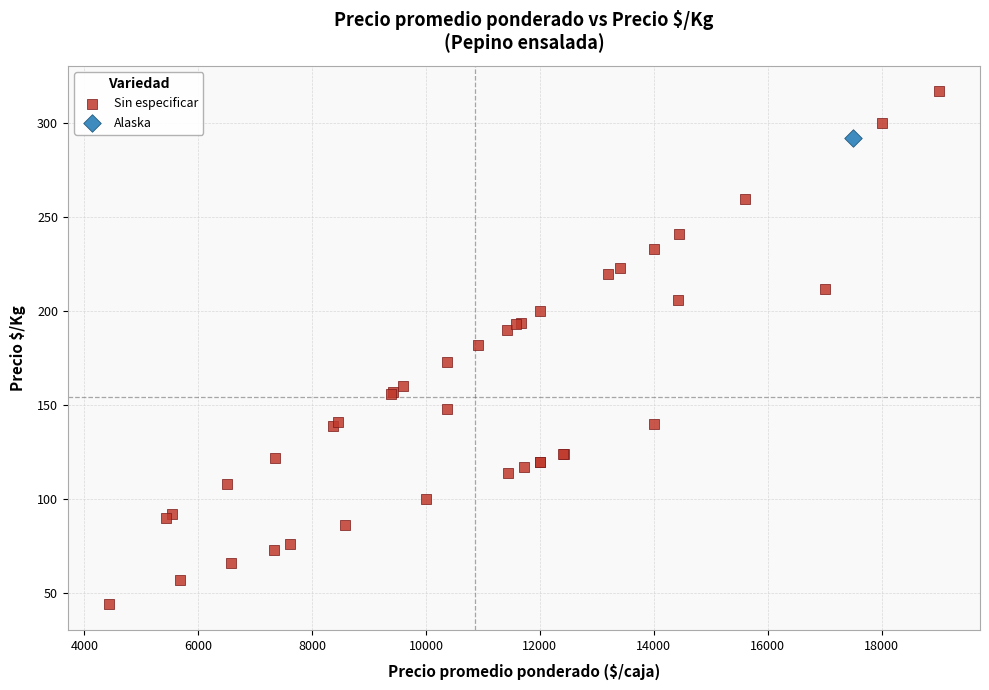

What are all the series names shown in the legend?

Sin especificar, Alaska